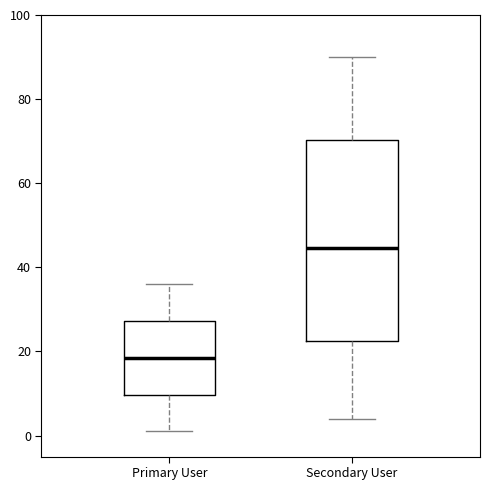

Reading left to right, read every box against the y-axis: the position of its median line, the range the box covers, and the ends of its whiskers. The values are not printed on the chart, so give them approximately, as read against the axis.

Primary User: median 18, box 10 to 28, whiskers 2 to 36
Secondary User: median 44, box 22 to 70, whiskers 4 to 90